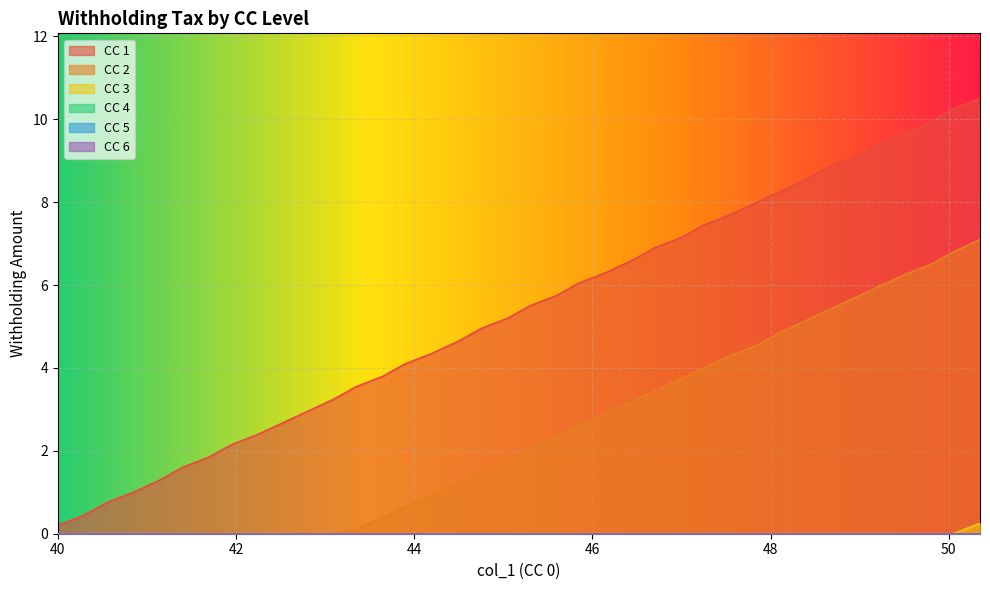

Reading right to left, what are all the values shown in this chart?

CC 1: 10.5	10.2	9.9	9.7	9.4	9.1	8.8	8.6	8.2	8.0	7.7	7.5	7.2	6.9	6.6	6.3	6.0	5.8	5.5	5.2	5.0	4.7	4.3	4.1	3.8	3.5	3.2	3.0	2.7	2.4	2.1	1.9	1.6	1.3	1.0	0.8	0.5	0.2
CC 2: 7.1	6.8	6.5	6.2	6.0	5.7	5.4	5.2	4.8	4.5	4.3	4.0	3.8	3.5	3.2	2.9	2.6	2.4	2.0	1.8	1.5	1.2	0.9	0.7	0.4	0.1	0.0	0.0	0.0	0.0	0.0	0.0	0.0	0.0	0.0	0.0	0.0	0.0
CC 3: 0.2	0.0	0.0	0.0	0.0	0.0	0.0	0.0	0.0	0.0	0.0	0.0	0.0	0.0	0.0	0.0	0.0	0.0	0.0	0.0	0.0	0.0	0.0	0.0	0.0	0.0	0.0	0.0	0.0	0.0	0.0	0.0	0.0	0.0	0.0	0.0	0.0	0.0